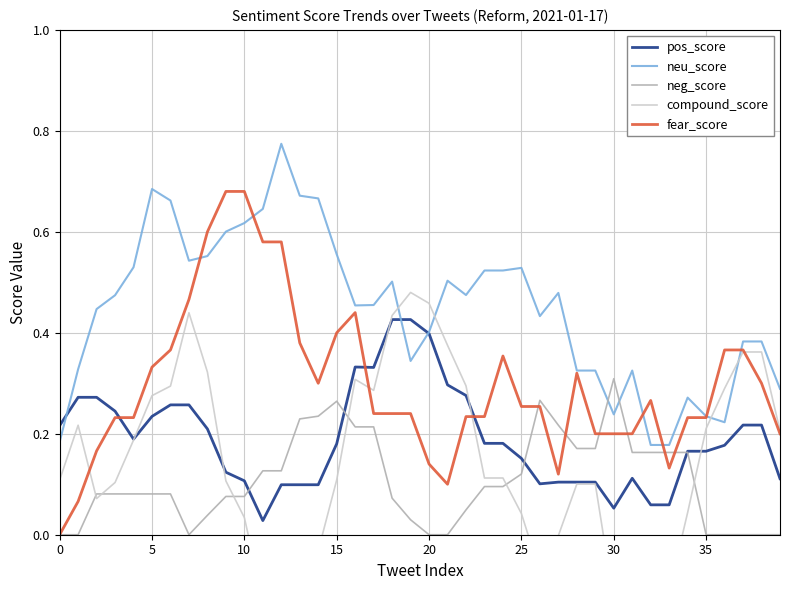

In compound_score, how many points are lower than both neighbors (excluding endpoints)?

6